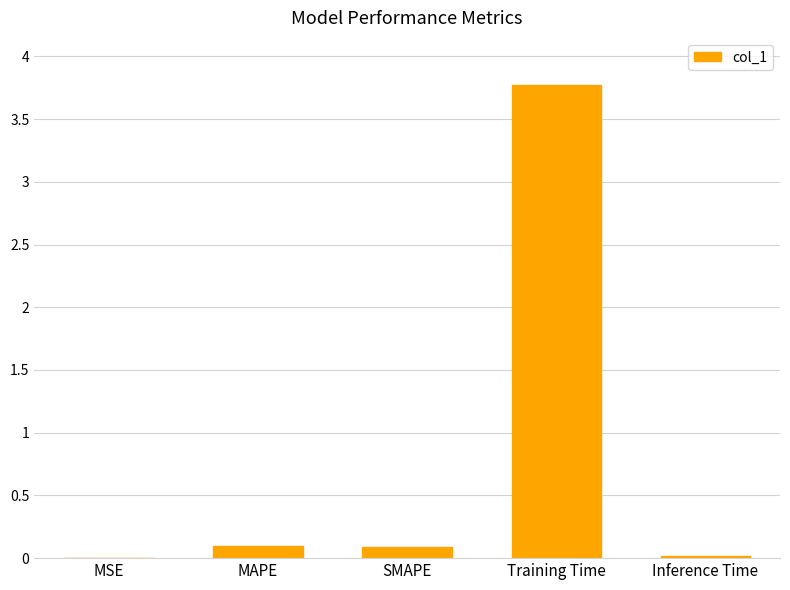

At which category does the chart reach its peak across all series?

Training Time